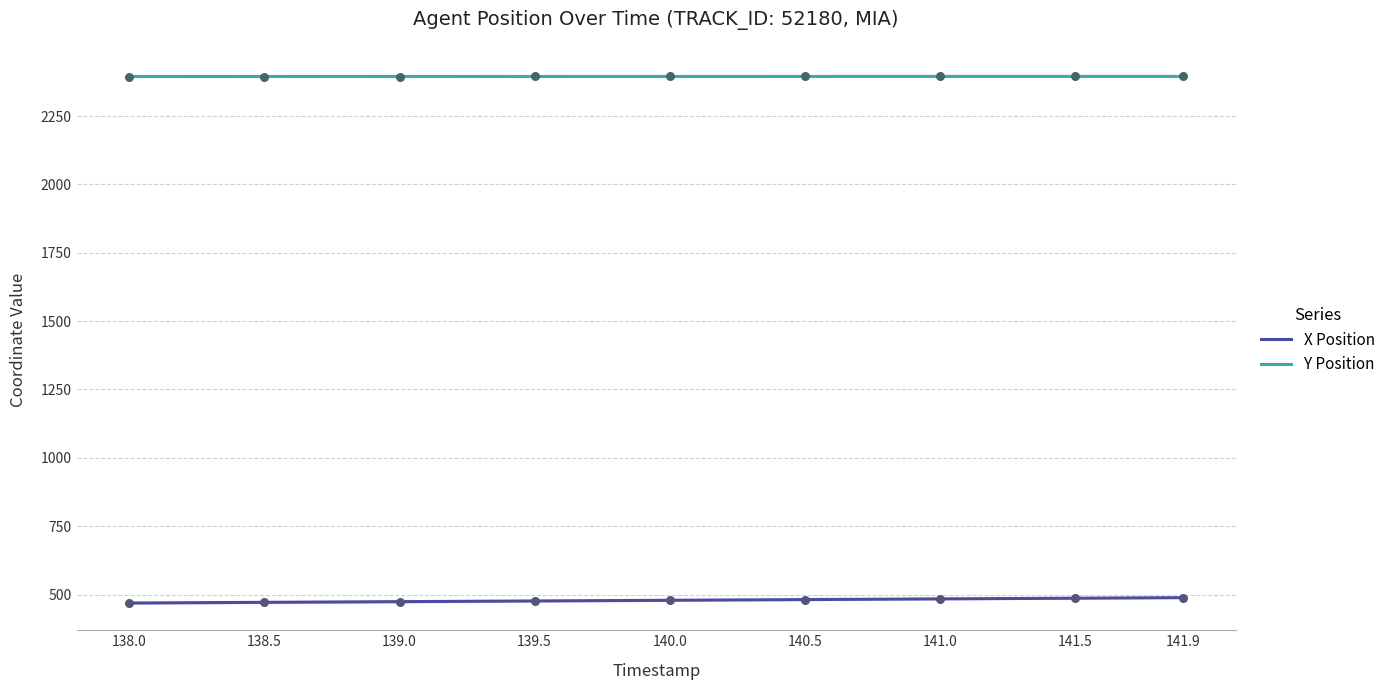

What is the total value across all series at 139.0?

2868.8